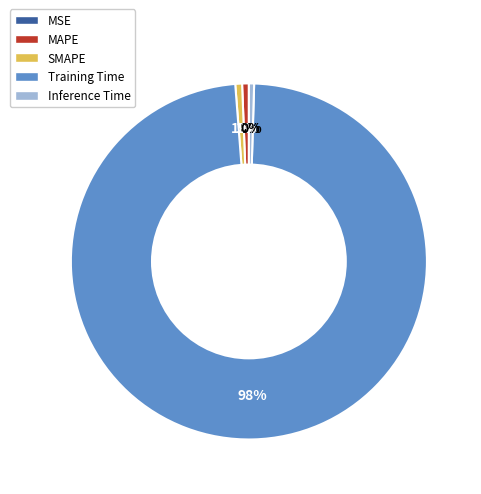

True or false: MAPE accounts for 1% of the total.

True